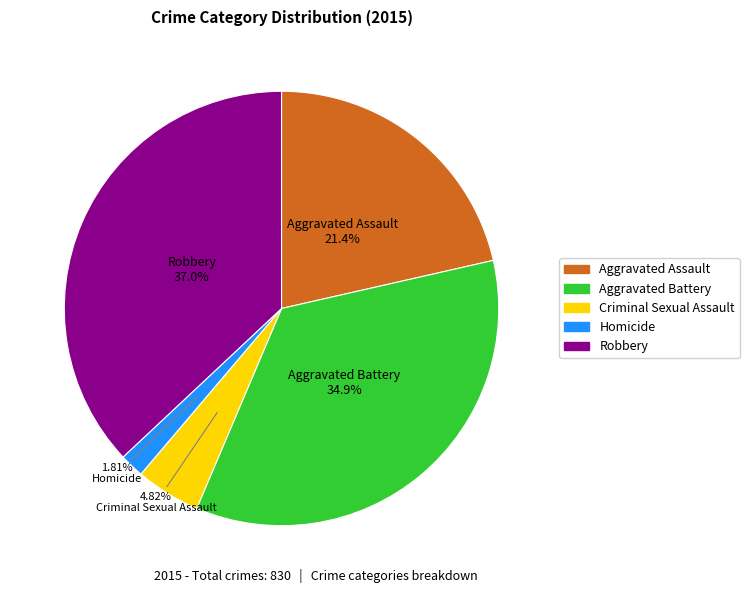

What is the ratio of the value at Homicide to the value at Aggravated Assault?

0.1